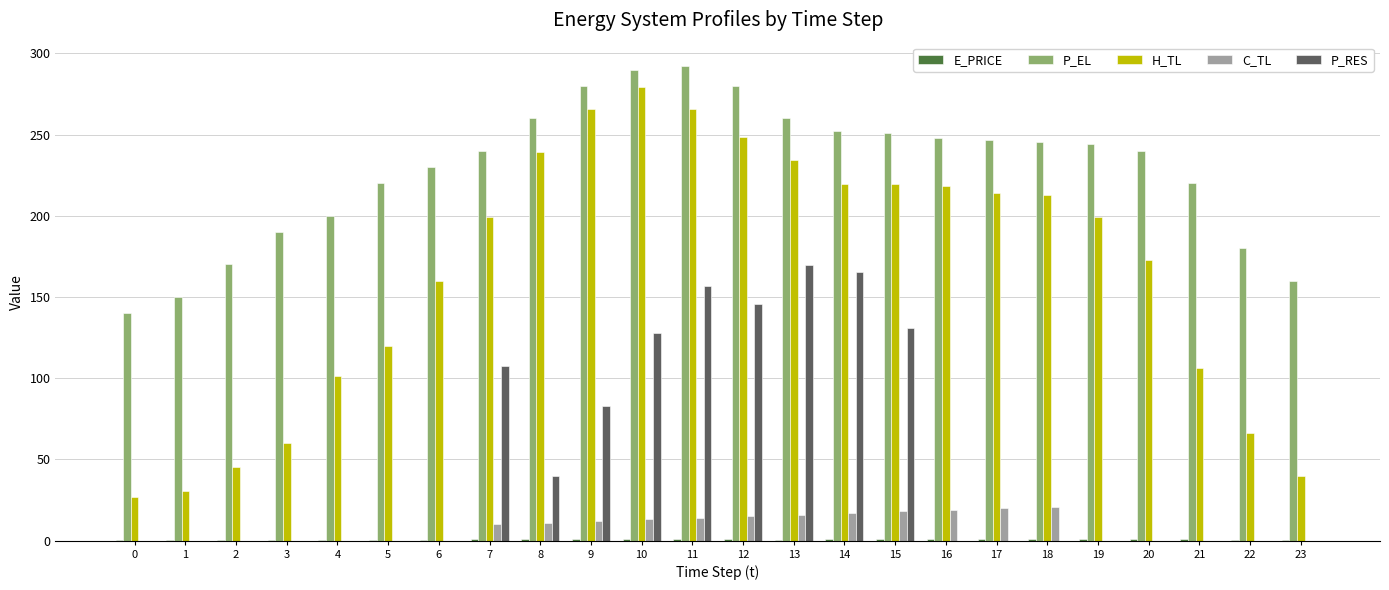

What is the total value across all series at 16?

486.3